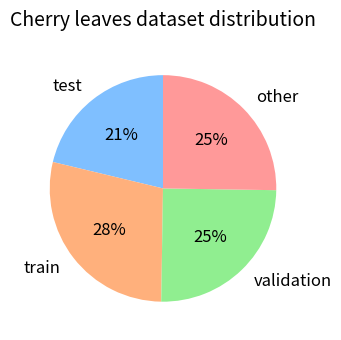

Does any single category account for the majority?

No